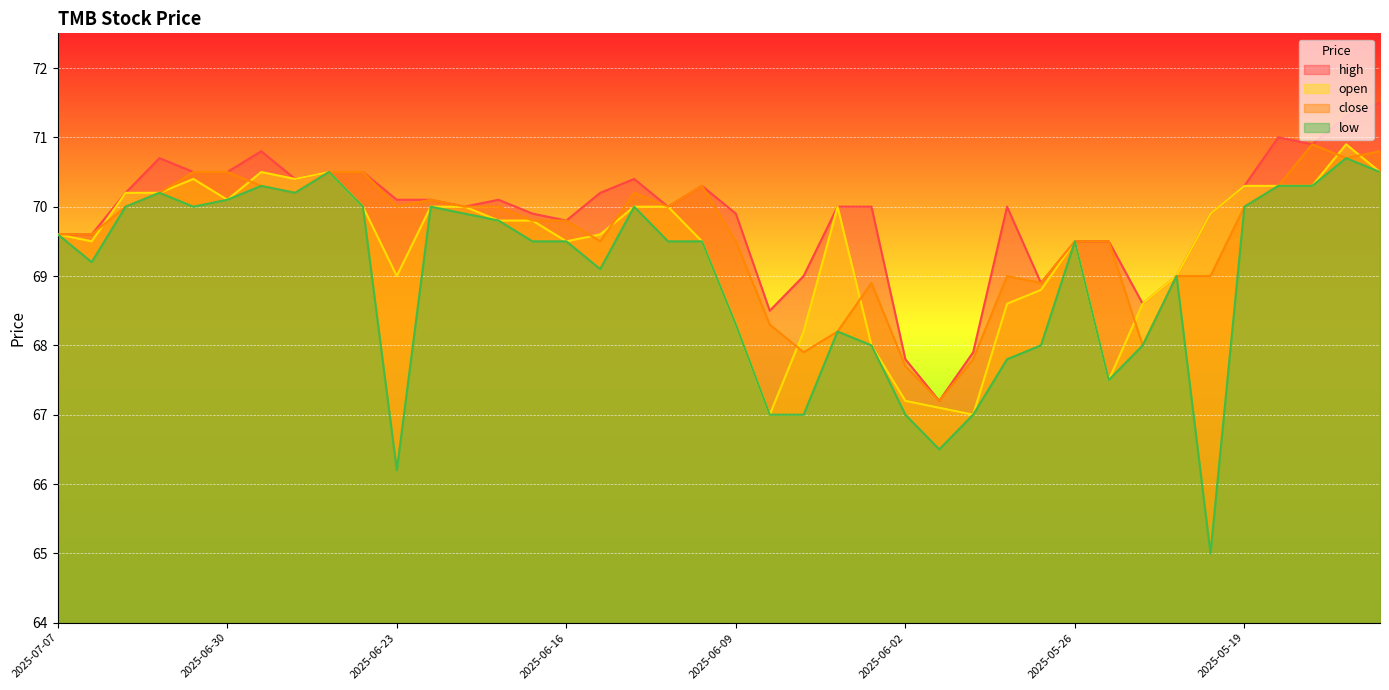

List the labels in order of low value, largest first.

2025-05-14, 2025-06-25, 2025-05-13, 2025-06-27, 2025-05-16, 2025-05-15, 2025-07-02, 2025-06-26, 2025-06-30, 2025-07-03, 2025-07-01, 2025-06-24, 2025-06-20, 2025-06-12, 2025-05-19, 2025-06-19, 2025-06-18, 2025-07-07, 2025-06-17, 2025-06-16, 2025-06-11, 2025-06-10, 2025-05-26, 2025-07-04, 2025-06-13, 2025-05-21, 2025-06-09, 2025-06-04, 2025-06-03, 2025-05-27, 2025-05-22, 2025-05-28, 2025-05-23, 2025-06-06, 2025-06-05, 2025-06-02, 2025-05-29, 2025-05-30, 2025-06-23, 2025-05-20